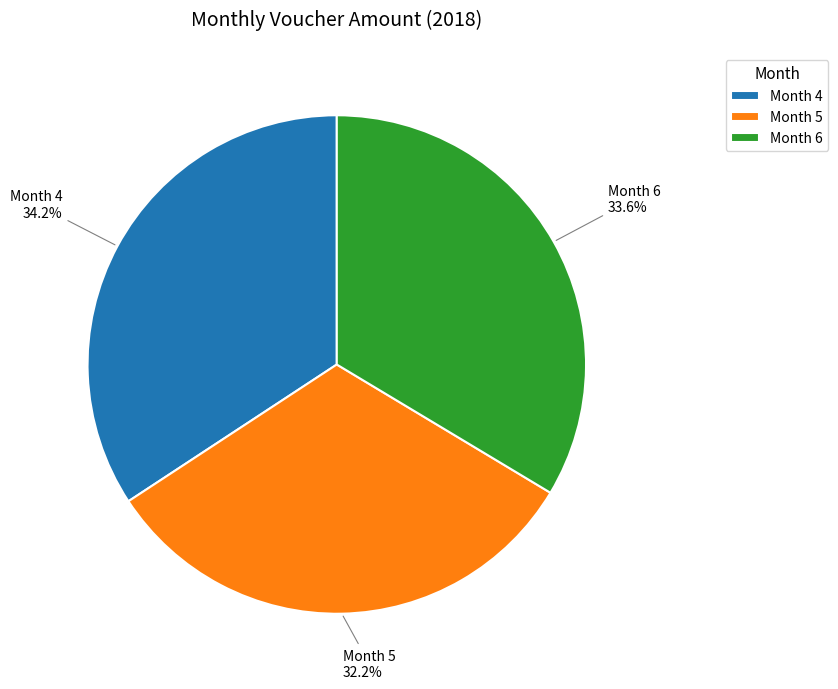

Between Month 4 and Month 6, which is larger?

Month 4